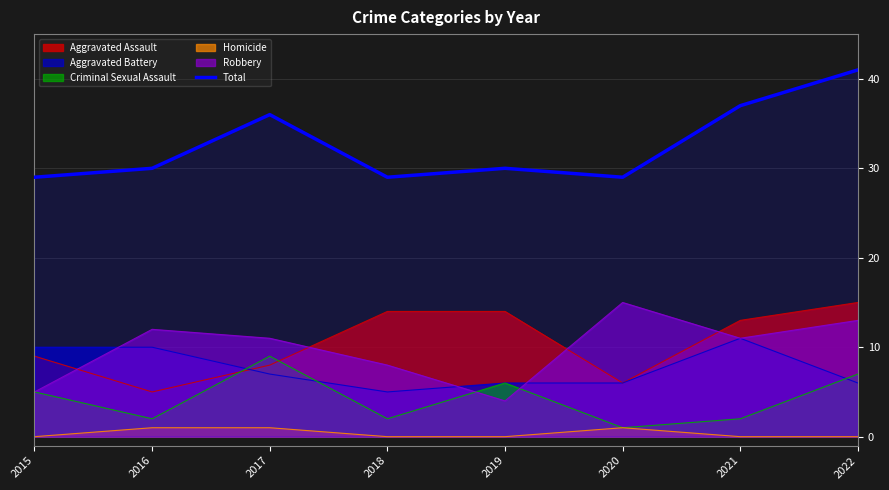

Is it true that the value at 2021 is 19?

False